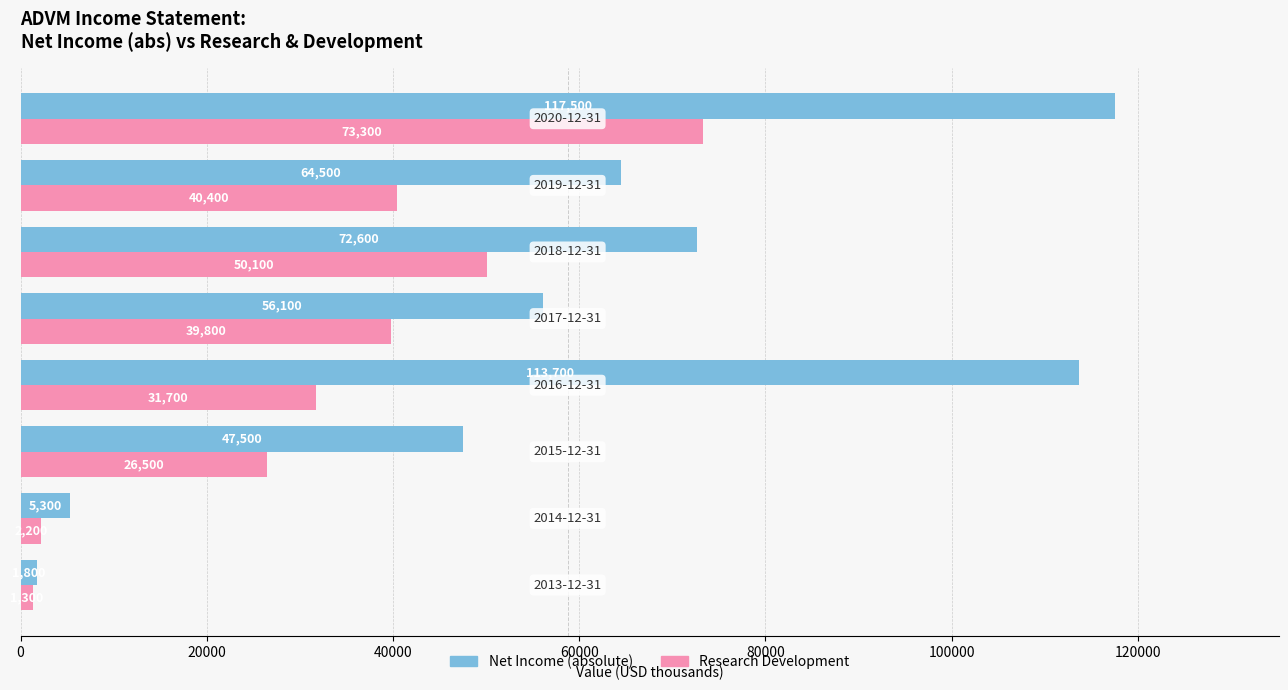

What is the smallest value displayed?

1300